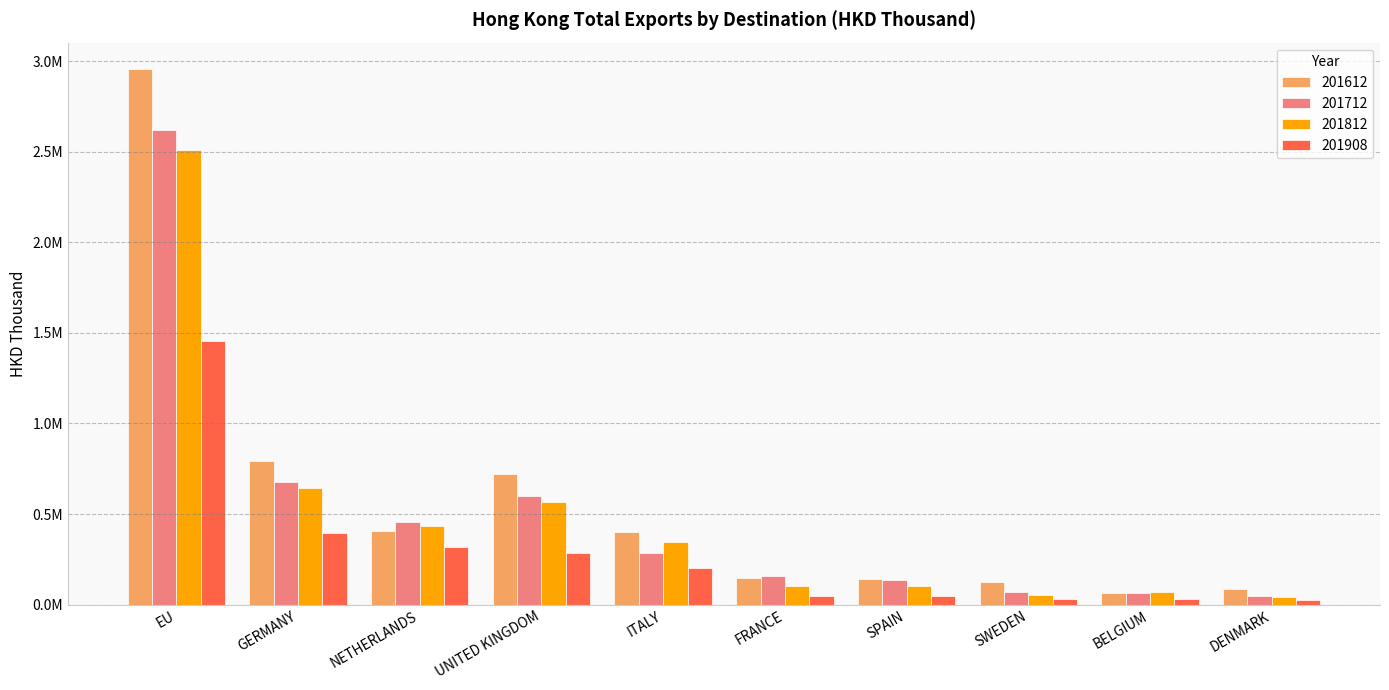

What are all the series names shown in the legend?

201612, 201712, 201812, 201908